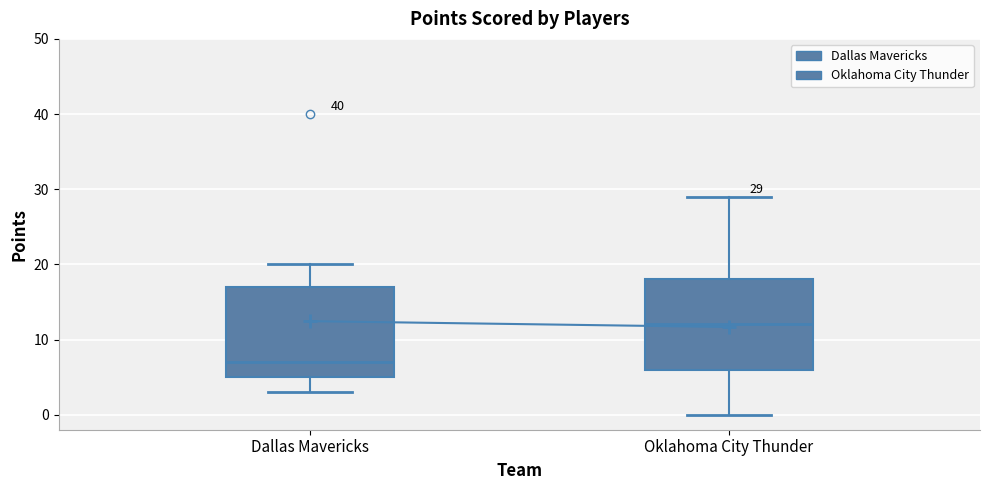

Which box's median line is the lowest?

Dallas Mavericks